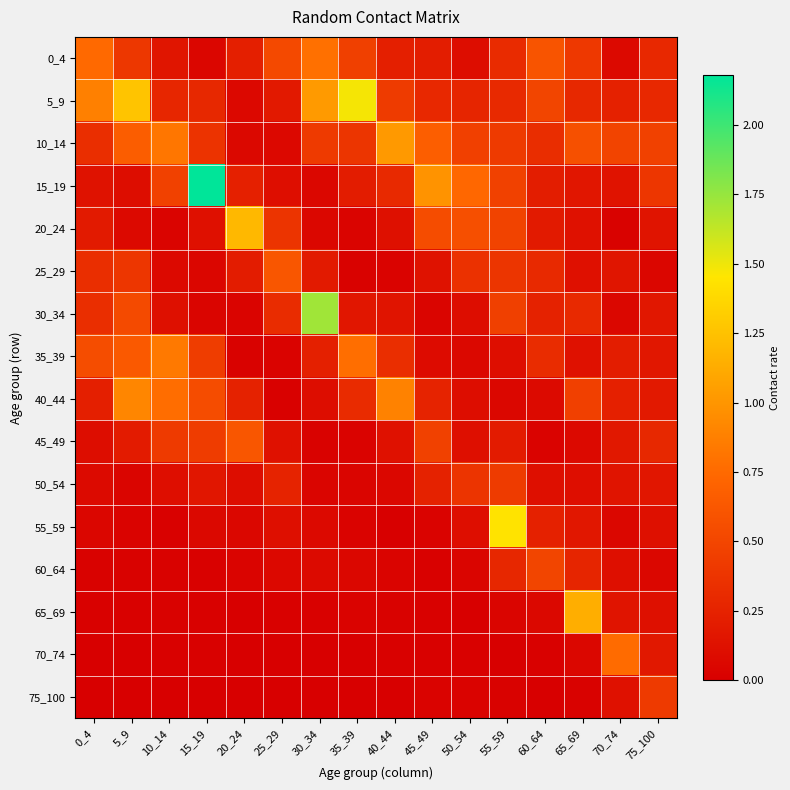

Reading right to left, what are all the values shown in this chart?

0_4: 75_100=0.3	70_74=0.1	65_69=0.4	60_64=0.6	55_59=0.3	50_54=0.1	45_49=0.2	40_44=0.2	35_39=0.5	30_34=0.8	25_29=0.5	20_24=0.2	15_19=0.0	10_14=0.2	5_9=0.4	0_4=0.7
5_9: 75_100=0.3	70_74=0.2	65_69=0.3	60_64=0.5	55_59=0.3	50_54=0.3	45_49=0.3	40_44=0.4	35_39=1.5	30_34=1.0	25_29=0.2	20_24=0.1	15_19=0.3	10_14=0.3	5_9=1.3	0_4=0.9
10_14: 75_100=0.5	70_74=0.5	65_69=0.6	60_64=0.3	55_59=0.4	50_54=0.5	45_49=0.7	40_44=1.0	35_39=0.4	30_34=0.4	25_29=0.1	20_24=0.1	15_19=0.4	10_14=0.8	5_9=0.7	0_4=0.3
15_19: 75_100=0.4	70_74=0.1	65_69=0.2	60_64=0.2	55_59=0.5	50_54=0.7	45_49=1.0	40_44=0.3	35_39=0.2	30_34=0.1	25_29=0.1	20_24=0.2	15_19=2.2	10_14=0.5	5_9=0.1	0_4=0.1
20_24: 75_100=0.2	70_74=0.0	65_69=0.1	60_64=0.2	55_59=0.5	50_54=0.6	45_49=0.5	40_44=0.1	35_39=0.0	30_34=0.1	25_29=0.4	20_24=1.2	15_19=0.1	10_14=0.0	5_9=0.1	0_4=0.2
25_29: 75_100=0.1	70_74=0.2	65_69=0.1	60_64=0.3	55_59=0.4	50_54=0.4	45_49=0.1	40_44=0.0	35_39=0.0	30_34=0.2	25_29=0.6	20_24=0.2	15_19=0.1	10_14=0.1	5_9=0.4	0_4=0.3
30_34: 75_100=0.2	70_74=0.1	65_69=0.3	60_64=0.3	55_59=0.5	50_54=0.1	45_49=0.0	40_44=0.2	35_39=0.2	30_34=1.7	25_29=0.3	20_24=0.0	15_19=0.0	10_14=0.1	5_9=0.5	0_4=0.3
35_39: 75_100=0.2	70_74=0.2	65_69=0.1	60_64=0.3	55_59=0.1	50_54=0.1	45_49=0.1	40_44=0.3	35_39=0.8	30_34=0.2	25_29=0.0	20_24=0.0	15_19=0.4	10_14=0.8	5_9=0.6	0_4=0.6
40_44: 75_100=0.2	70_74=0.2	65_69=0.5	60_64=0.1	55_59=0.1	50_54=0.1	45_49=0.3	40_44=0.9	35_39=0.3	30_34=0.1	25_29=0.0	20_24=0.2	15_19=0.5	10_14=0.8	5_9=0.9	0_4=0.2
45_49: 75_100=0.3	70_74=0.2	65_69=0.1	60_64=0.0	55_59=0.2	50_54=0.1	45_49=0.5	40_44=0.1	35_39=0.0	30_34=0.0	25_29=0.1	20_24=0.6	15_19=0.4	10_14=0.4	5_9=0.2	0_4=0.1
50_54: 75_100=0.2	70_74=0.1	65_69=0.1	60_64=0.1	55_59=0.4	50_54=0.4	45_49=0.2	40_44=0.1	35_39=0.0	30_34=0.0	25_29=0.3	20_24=0.1	15_19=0.2	10_14=0.1	5_9=0.0	0_4=0.1
55_59: 75_100=0.1	70_74=0.1	65_69=0.2	60_64=0.2	55_59=1.4	50_54=0.1	45_49=0.0	40_44=0.0	35_39=0.0	30_34=0.1	25_29=0.1	20_24=0.1	15_19=0.1	10_14=0.0	5_9=0.0	0_4=0.0
60_64: 75_100=0.1	70_74=0.1	65_69=0.3	60_64=0.5	55_59=0.3	50_54=0.0	45_49=0.0	40_44=0.0	35_39=0.1	30_34=0.1	25_29=0.1	20_24=0.0	15_19=0.0	10_14=0.0	5_9=0.0	0_4=0.0
65_69: 75_100=0.1	70_74=0.1	65_69=1.1	60_64=0.1	55_59=0.0	50_54=0.0	45_49=0.0	40_44=0.0	35_39=0.0	30_34=0.0	25_29=0.0	20_24=0.0	15_19=0.0	10_14=0.0	5_9=0.0	0_4=0.0
70_74: 75_100=0.2	70_74=0.8	65_69=0.1	60_64=0.0	55_59=0.0	50_54=0.0	45_49=0.0	40_44=0.0	35_39=0.0	30_34=0.0	25_29=0.0	20_24=0.0	15_19=0.0	10_14=0.0	5_9=0.0	0_4=0.0
75_100: 75_100=0.4	70_74=0.1	65_69=0.0	60_64=0.0	55_59=0.0	50_54=0.0	45_49=0.0	40_44=0.0	35_39=0.0	30_34=0.0	25_29=0.0	20_24=0.0	15_19=0.0	10_14=0.0	5_9=0.0	0_4=0.0